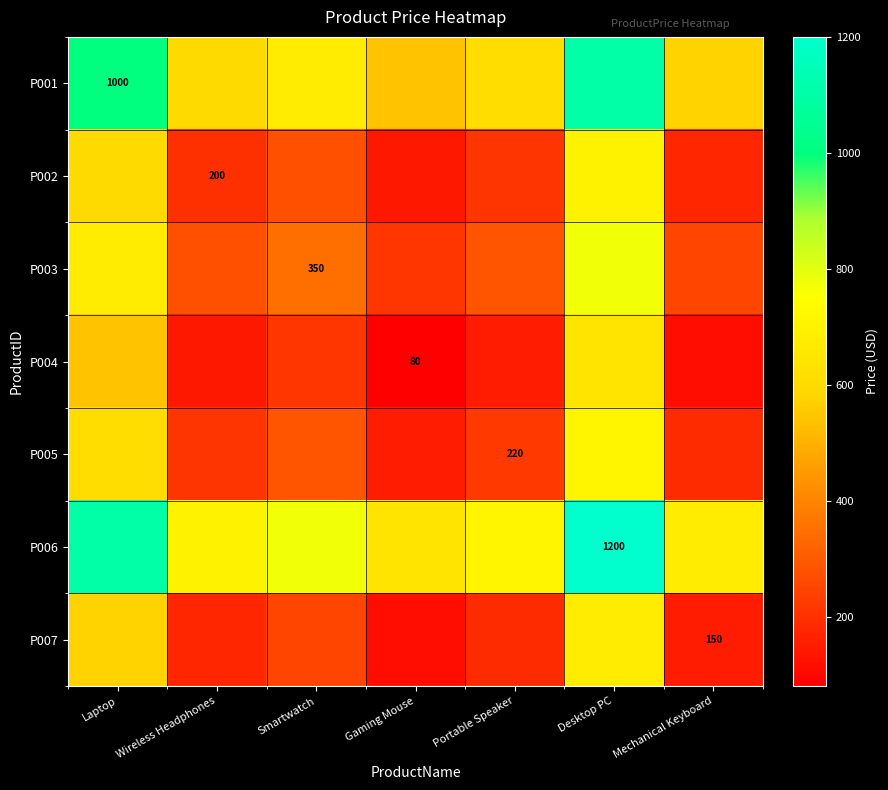

True or false: P001 has a value of 361 at Laptop.

False